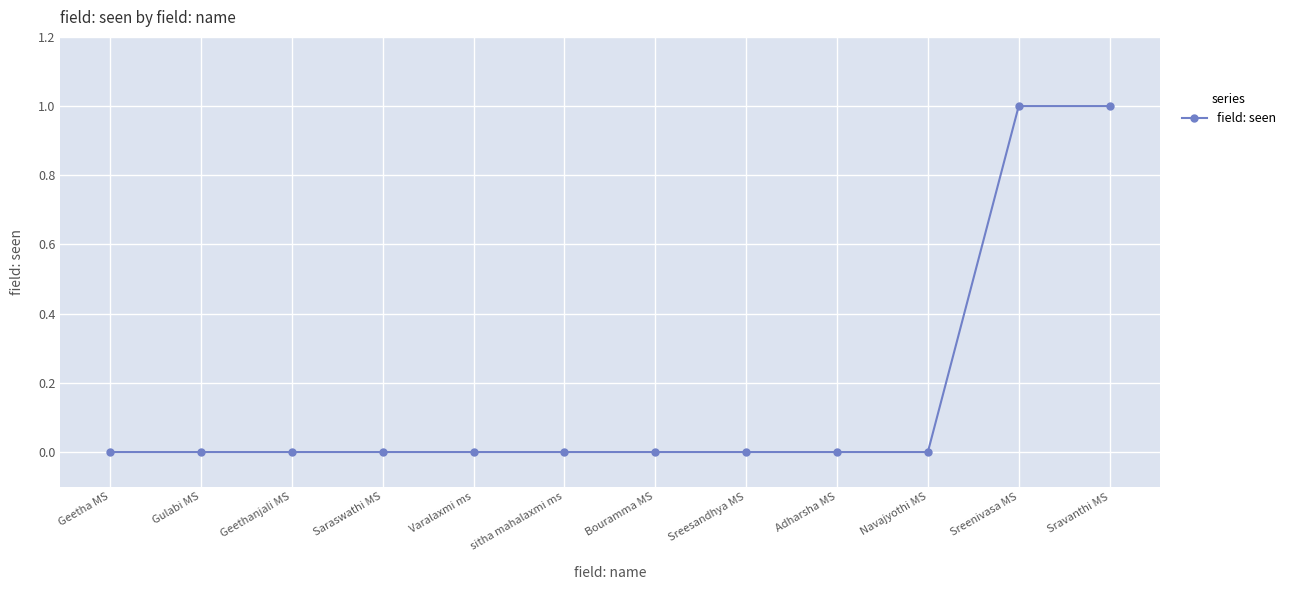

What is the difference between the second highest and minimum values?

1